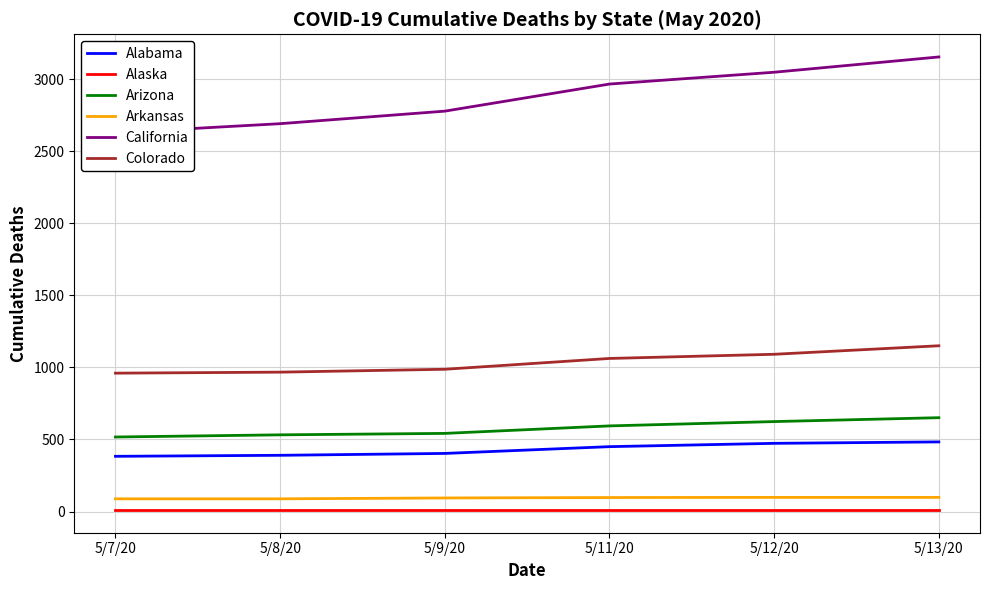

True or false: Arizona and Alaska cross at least once.

False